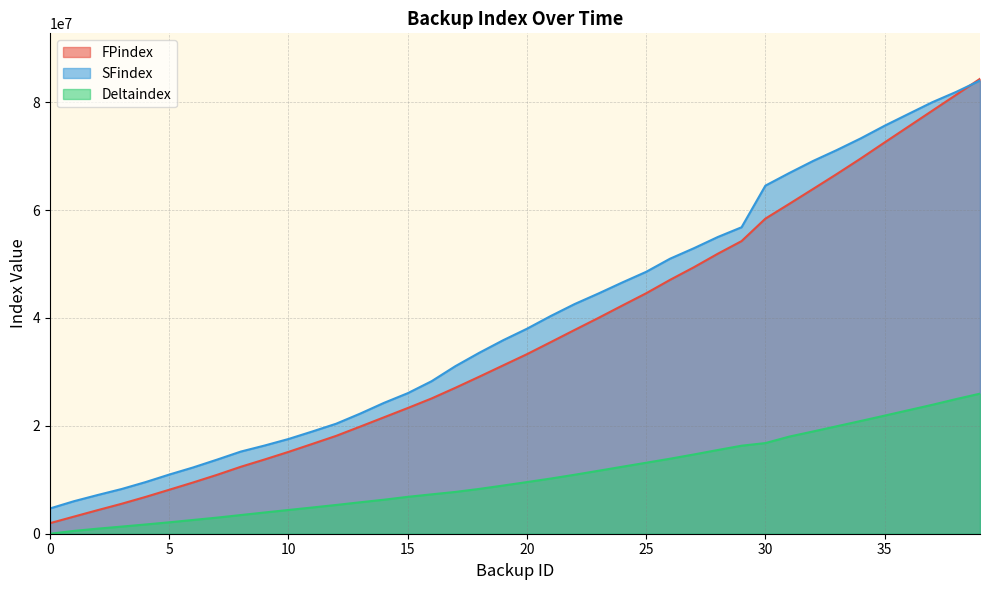

True or false: Deltaindex and FPindex intersect in this chart.

False